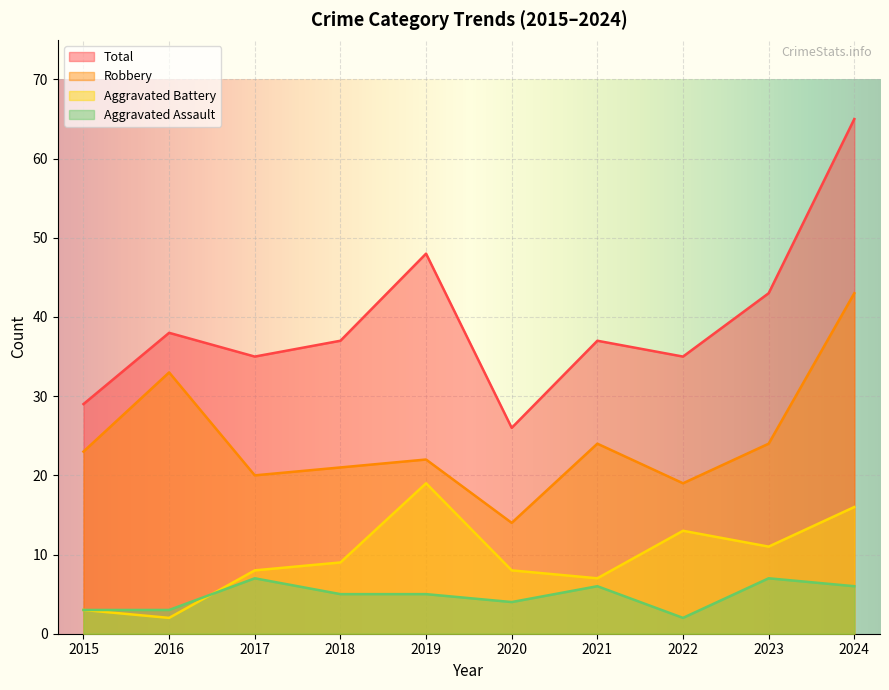

At which label is Robbery closest to 28?

2021